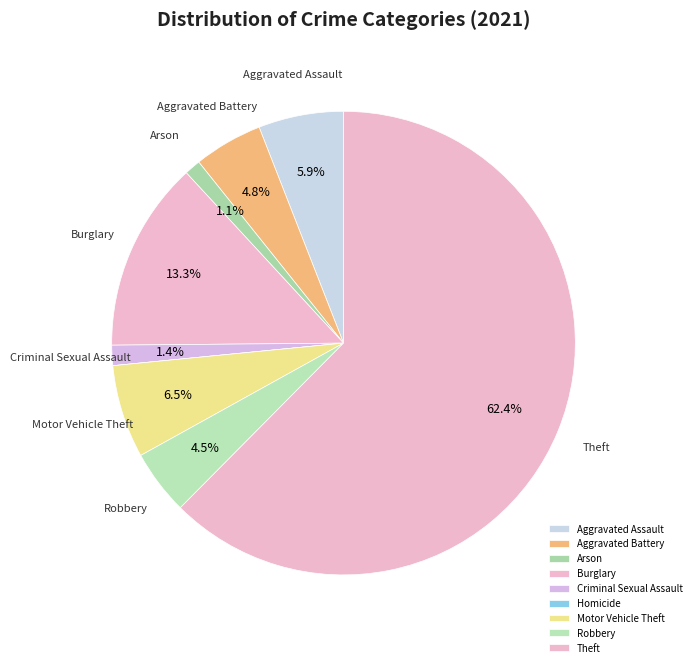

What percentage is NOT represented by Homicide?

100.0%